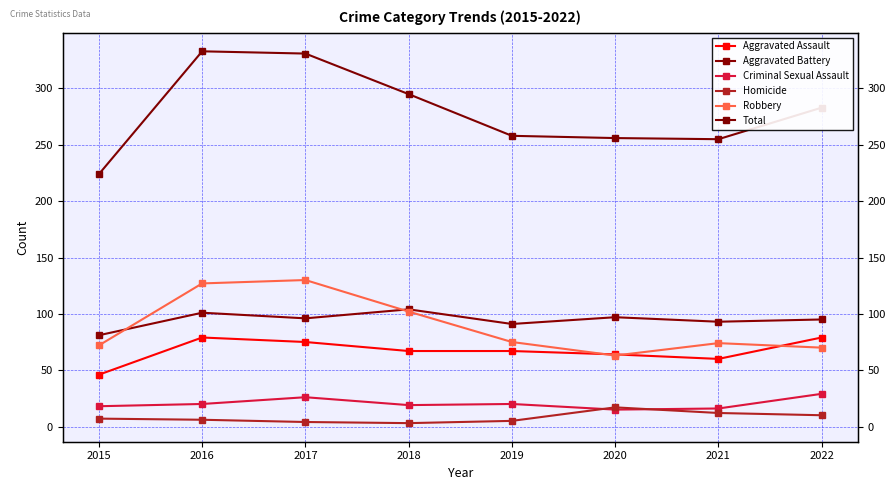

At which category is the sum across all series the highest?

2016